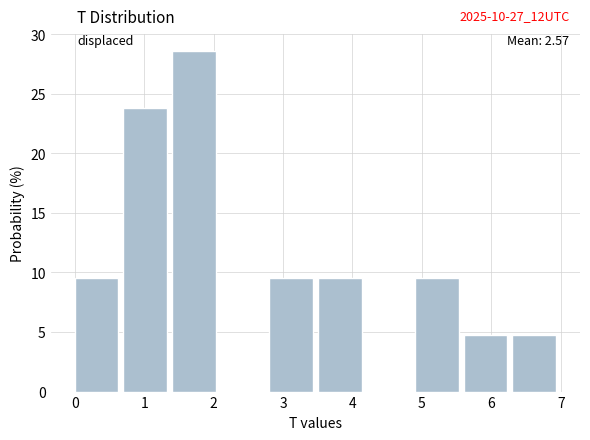

Which range on the x-axis has the tallest bar?

1.4 to 2.1